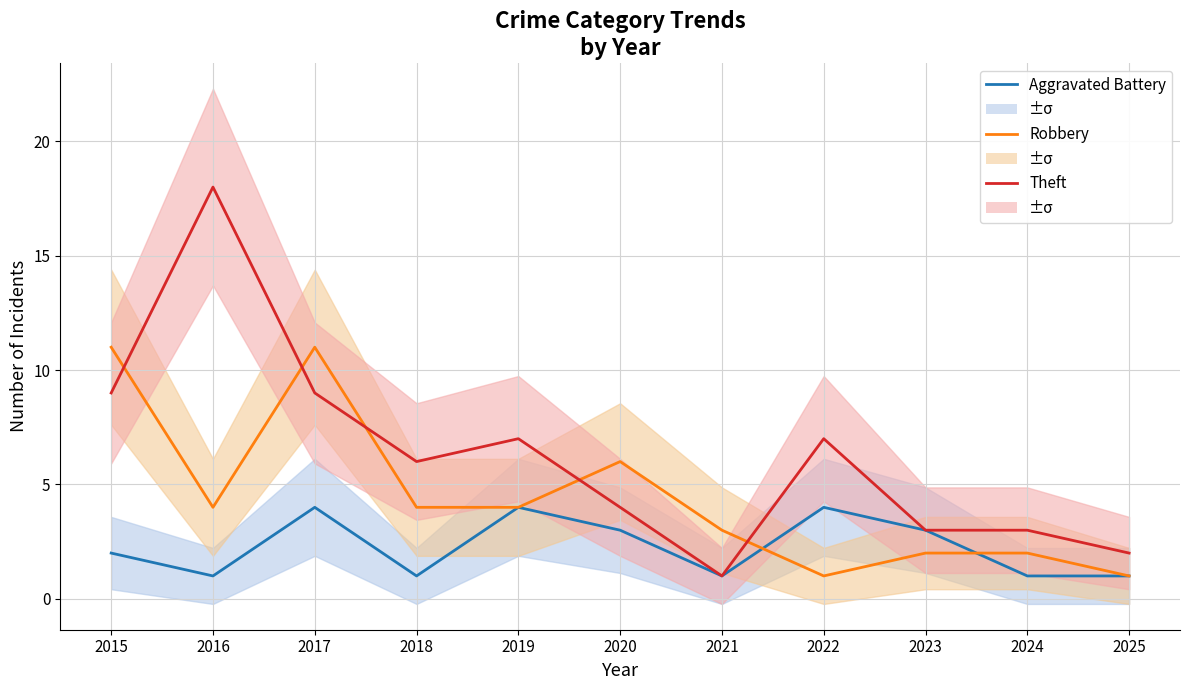

At which category is the sum across all series the highest?

2017